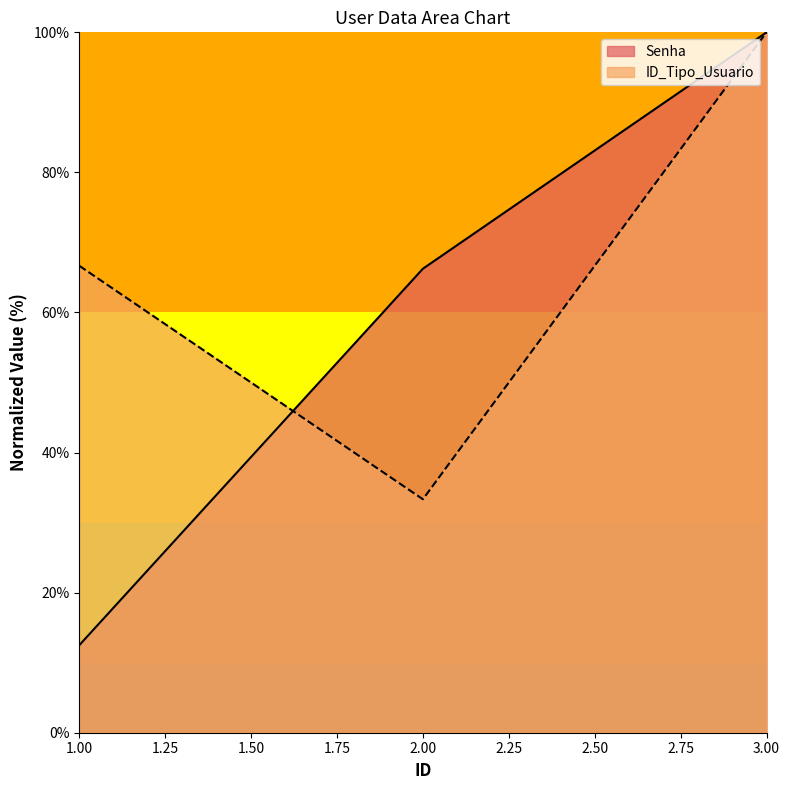

Is the value of ID_Tipo_Usuario at 1 greater than the value of Senha at 2?

Yes